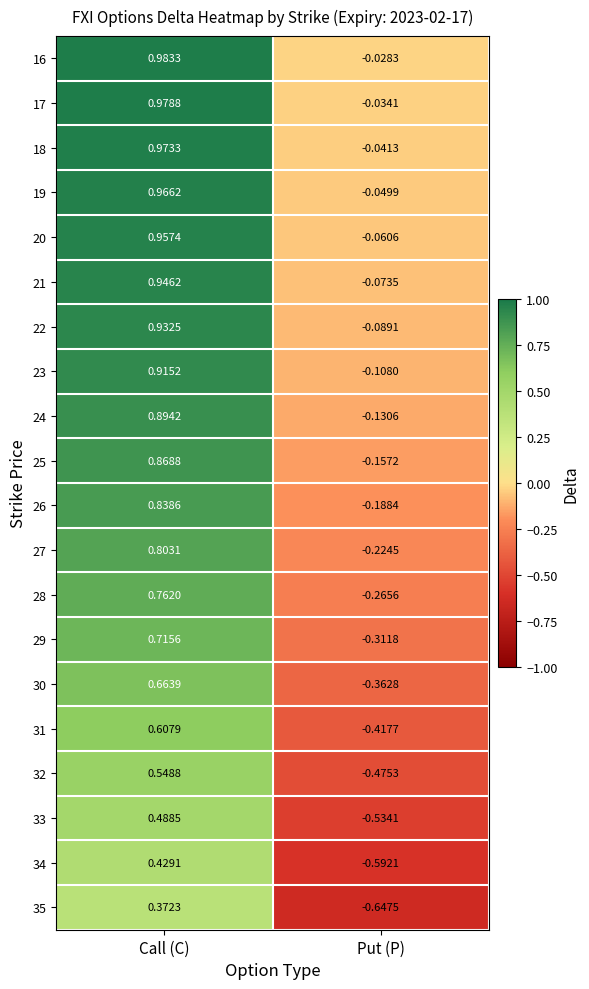

At how many categories does at least one series exceed 0?

1